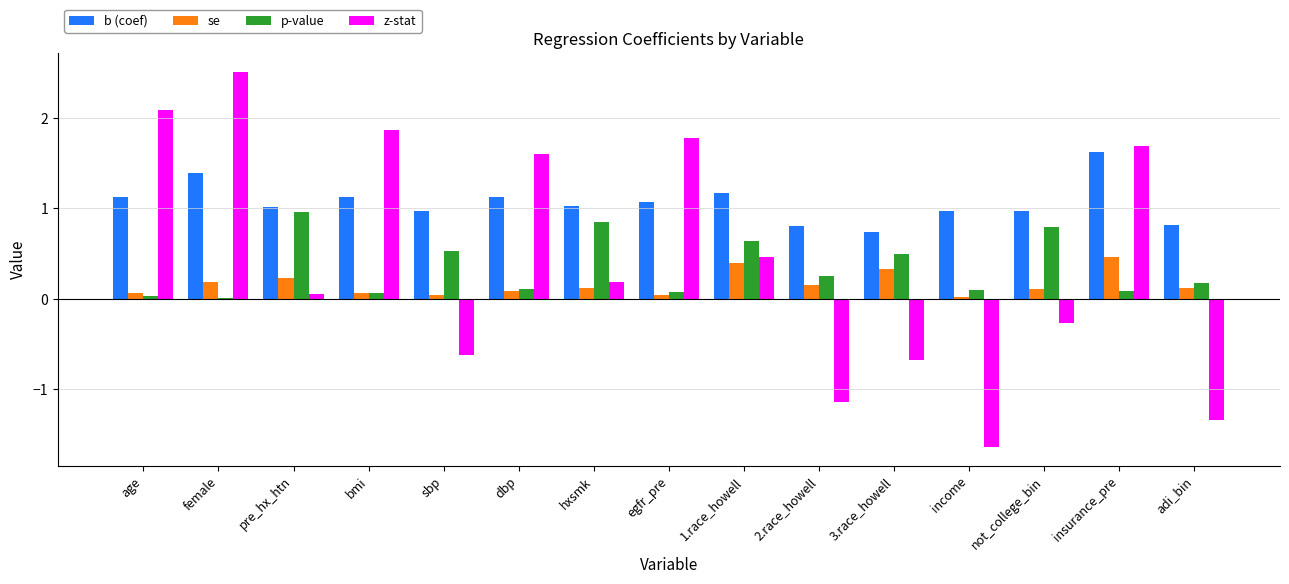

What is the spread (max minus min) of values at adi_bin?

2.2